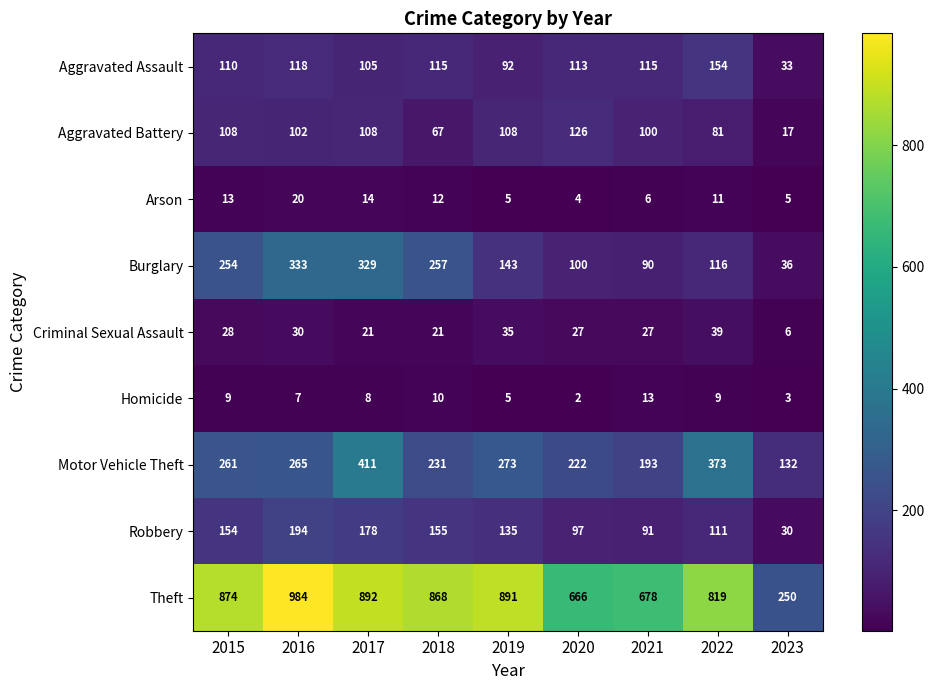

Read the Motor Vehicle Theft value at 2018, to the nearest 10.

230